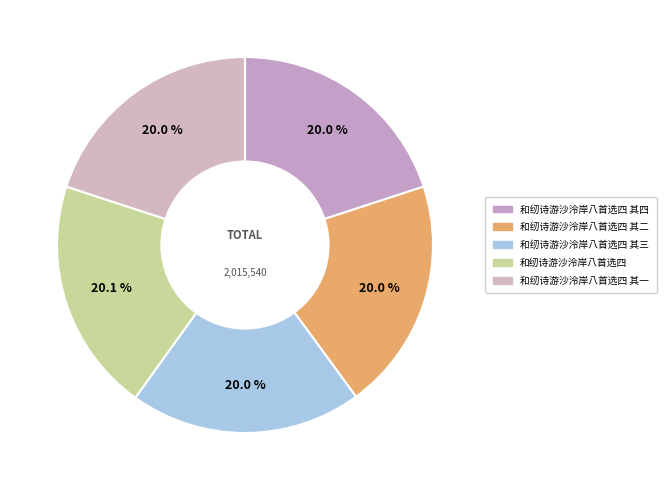

How many slices are in this pie chart?

5